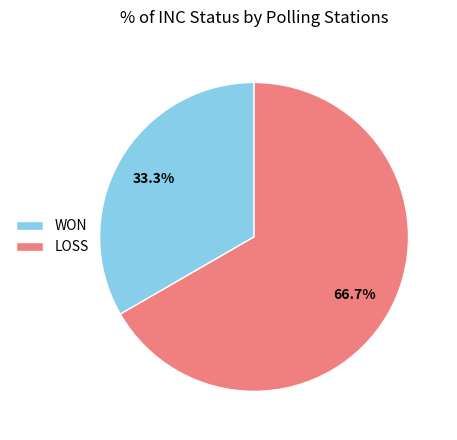

To the nearest percent, what portion does LOSS represent?

67%